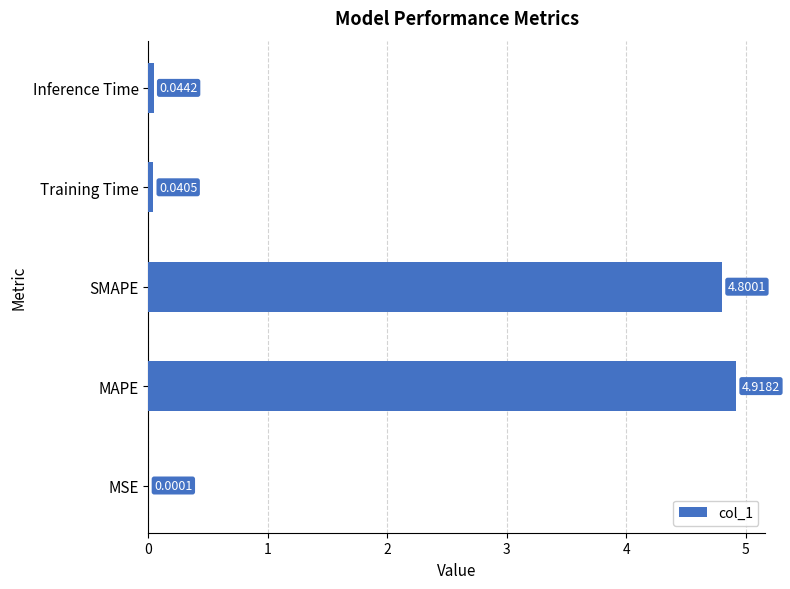

Are the bars grouped side by side (vs. stacked)?

No